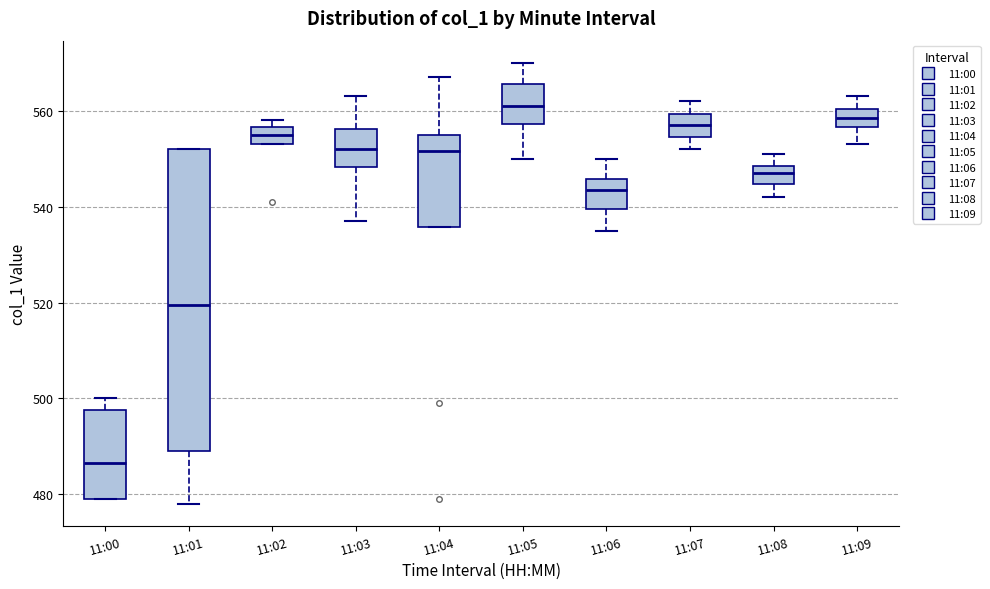

Reading left to right, read every box against the y-axis: the position of its median line, the range the box covers, and the ends of its whiskers. The values are not printed on the chart, so give them approximately, as read against the axis.

11:00: median 486, box 480 to 498, whiskers 480 to 500
11:01: median 520, box 490 to 552, whiskers 478 to 552
11:02: median 556 (inside the box), box 554 to 556, whiskers 554 to 558
11:03: median 552, box 548 to 556, whiskers 538 to 564
11:04: median 552, box 536 to 556, whiskers 536 to 568
11:05: median 562, box 558 to 566, whiskers 550 to 570
11:06: median 544, box 540 to 546, whiskers 536 to 550
11:07: median 558, box 554 to 560, whiskers 552 to 562
11:08: median 548 (inside the box), box 544 to 548, whiskers 542 to 552
11:09: median 558, box 556 to 560, whiskers 554 to 564